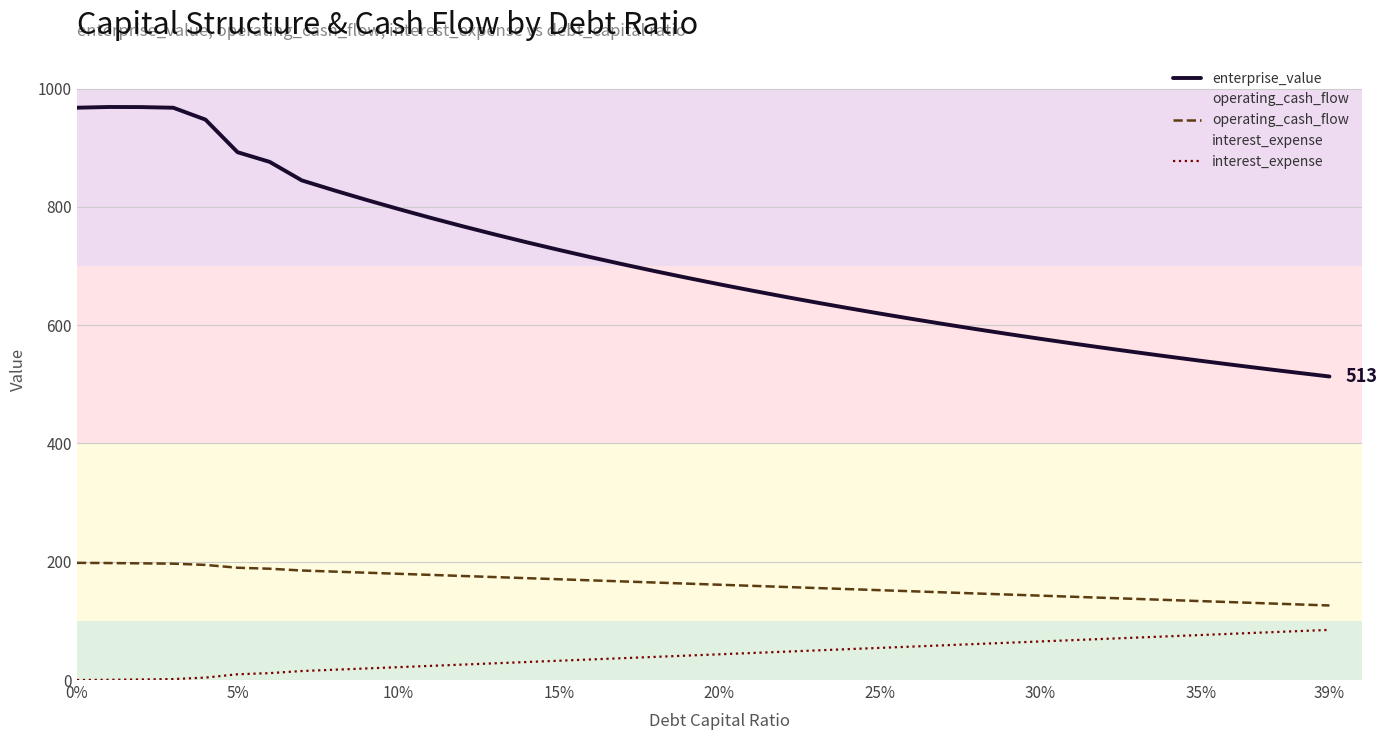

Which series has the largest total across all categories?

enterprise_value